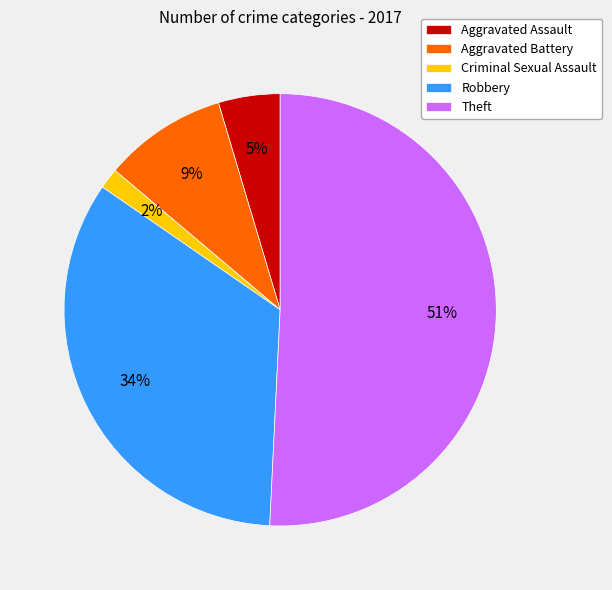

How many segments does this pie chart have?

5